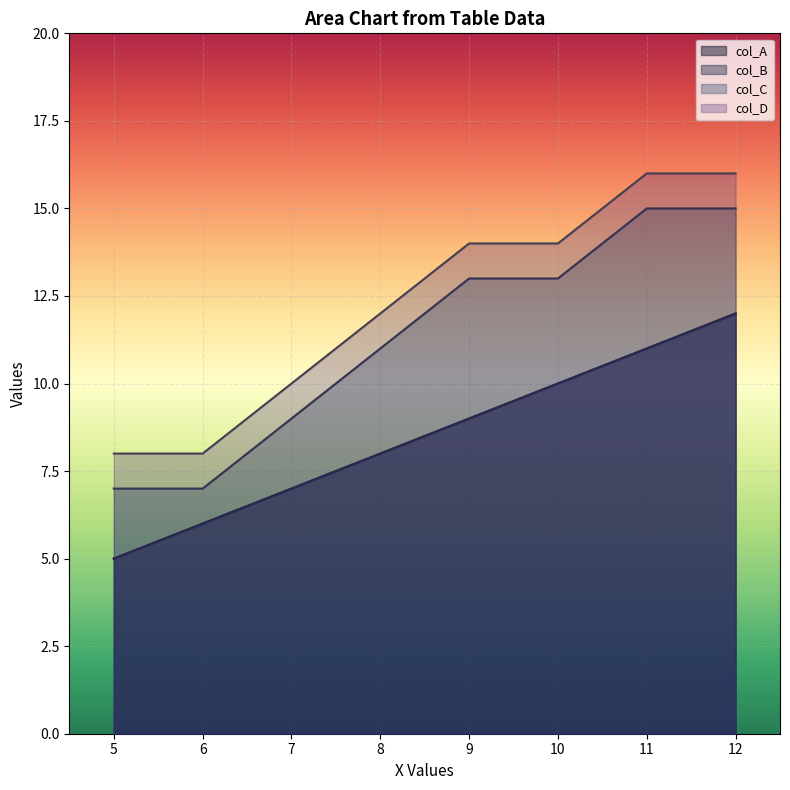

What is the minimum value shown in the chart?

5